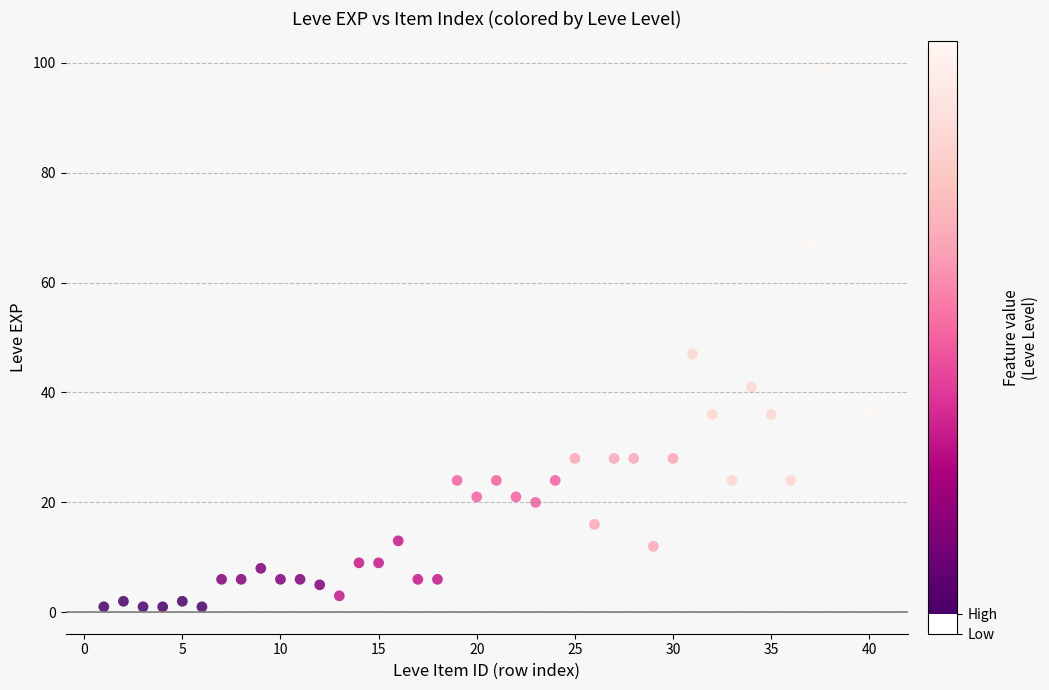

What Y value in the scatter plot is closest to 50?

47